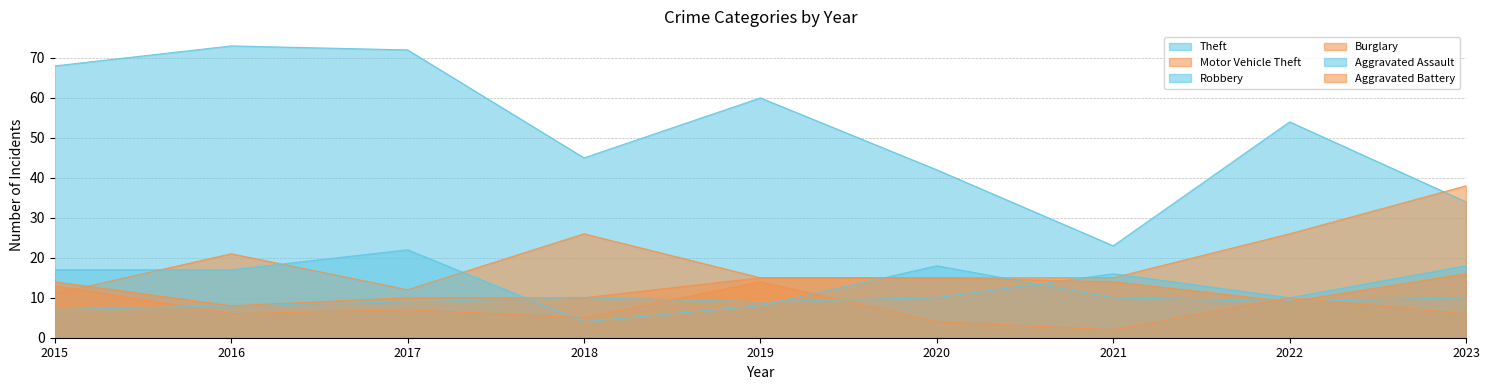

Which series has the largest total across all categories?

Theft